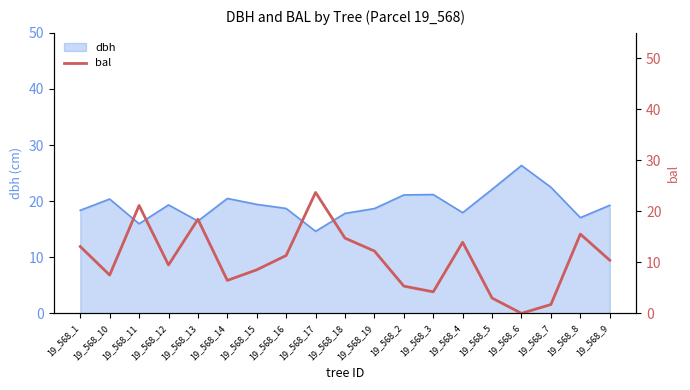

Read the value at 19_568_4.

13.9